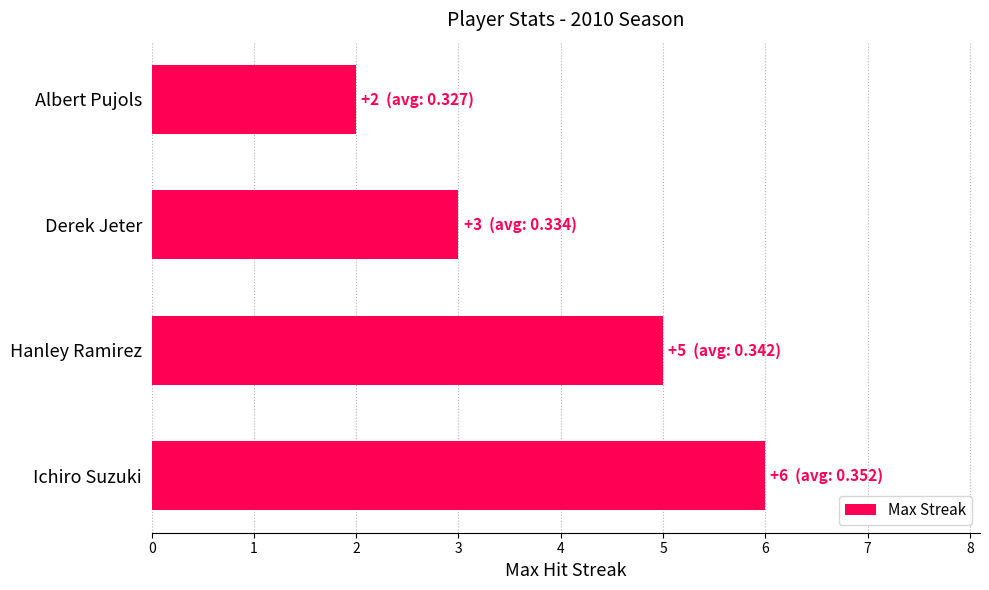

Reading bottom to top, list all the values displayed in this chart.

Ichiro Suzuki=6	Hanley Ramirez=5	Derek Jeter=3	Albert Pujols=2